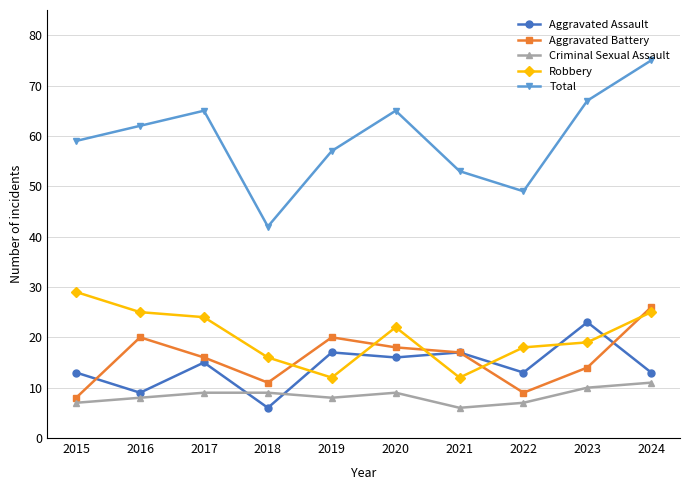

What are all the series names shown in the legend?

Aggravated Assault, Aggravated Battery, Criminal Sexual Assault, Robbery, Total